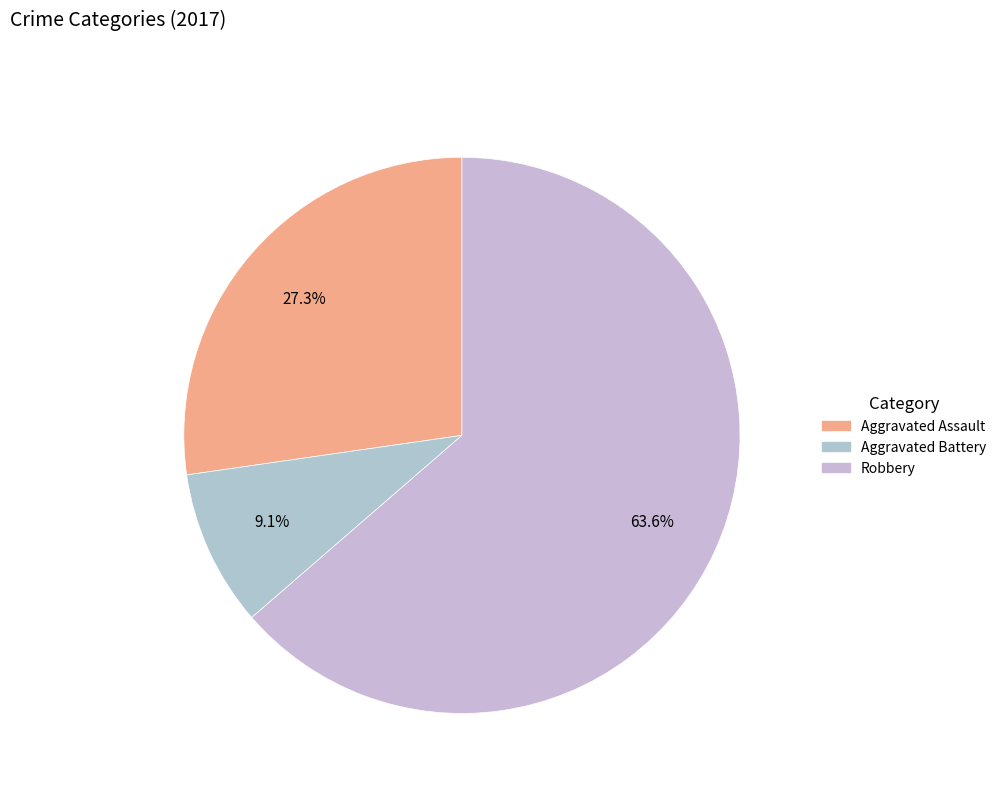

Which slice is the smallest?

Aggravated Battery